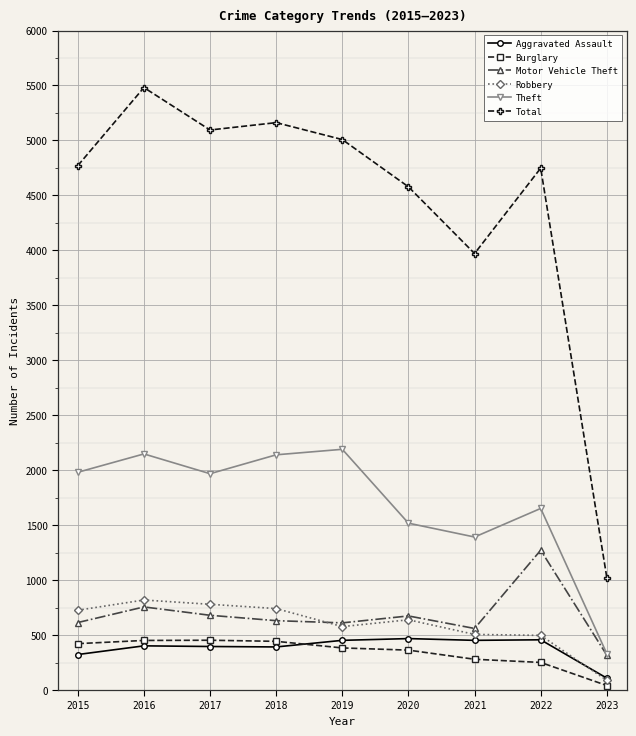

True or false: Burglary and Total cross at least once.

False